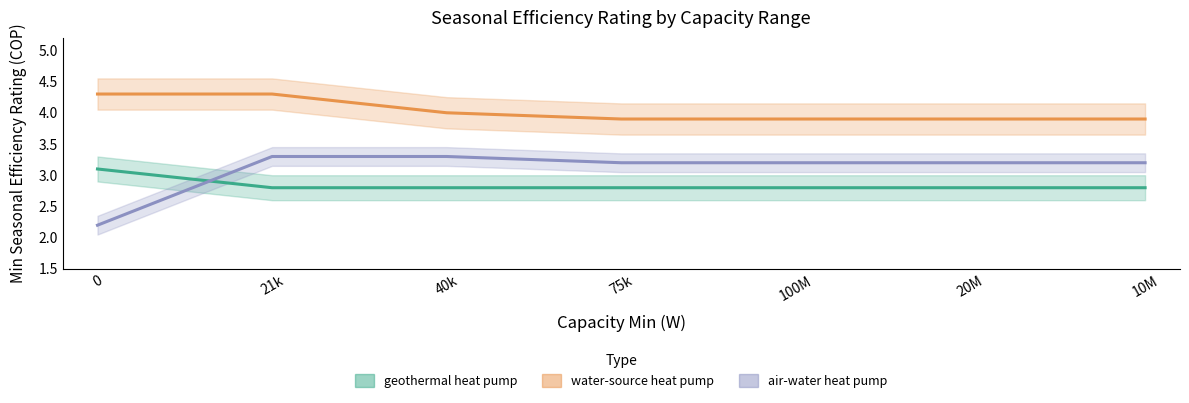

Read the geothermal heat pump value at 21k.

2.8